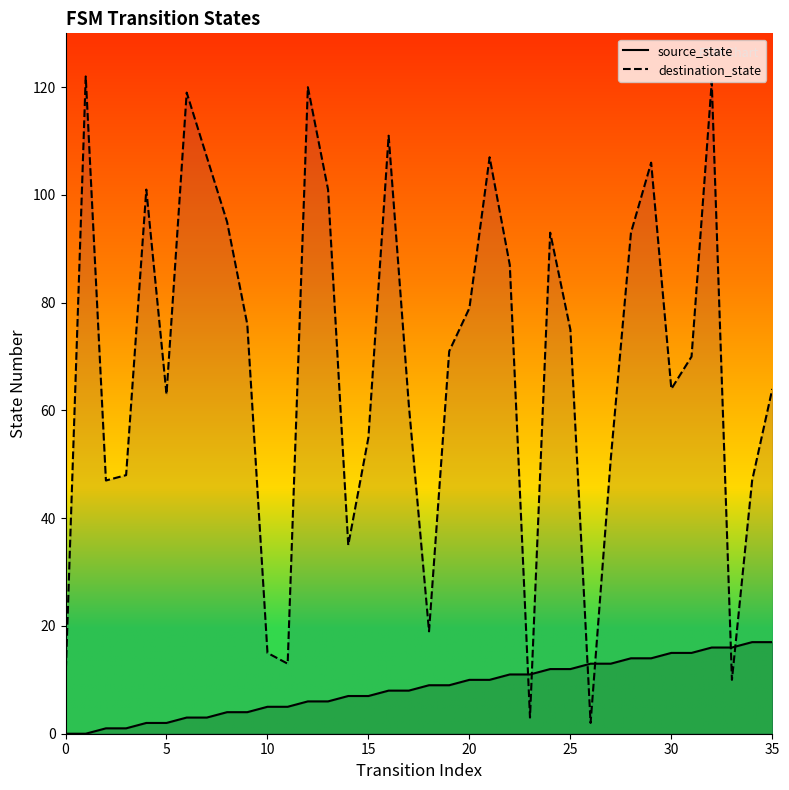

Where is source_state nearest to the value 8?

16